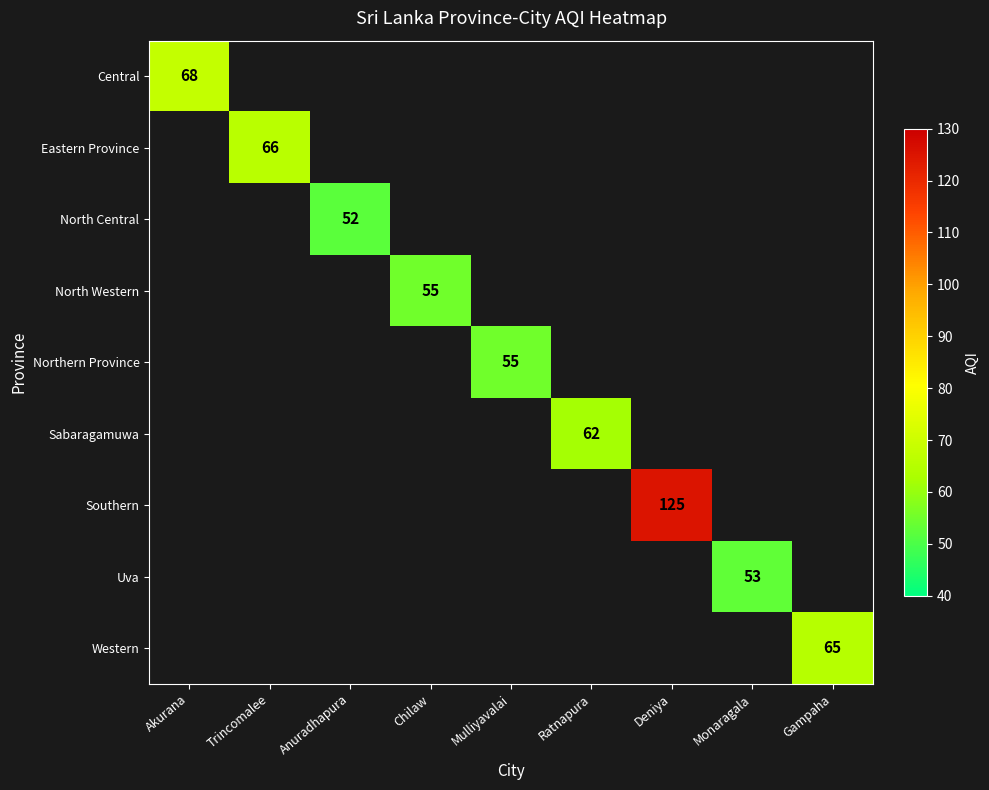

At how many categories does at least one series exceed 60?

5